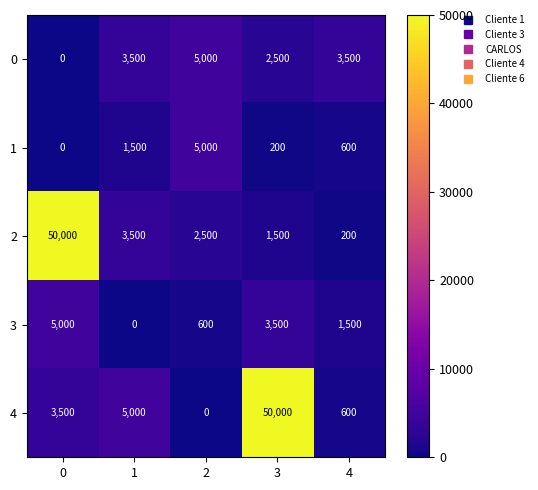

Reading right to left, extract all data points from this chart.

0: 4=3500	3=2500	2=5000	1=3500	0=0
1: 4=600	3=200	2=5000	1=1500	0=0
2: 4=200	3=1500	2=2500	1=3500	0=50000
3: 4=1500	3=3500	2=600	1=0	0=5000
4: 4=600	3=50000	2=0	1=5000	0=3500